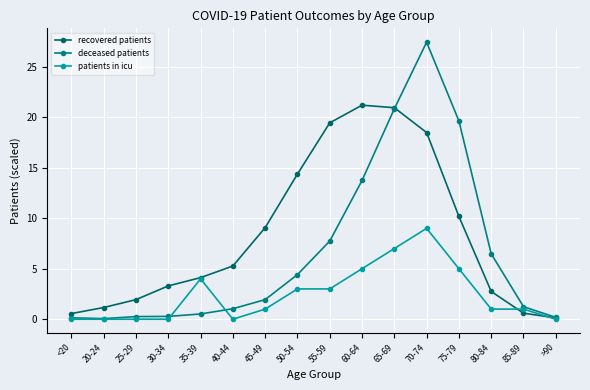

How many lines are shown in the chart?

3